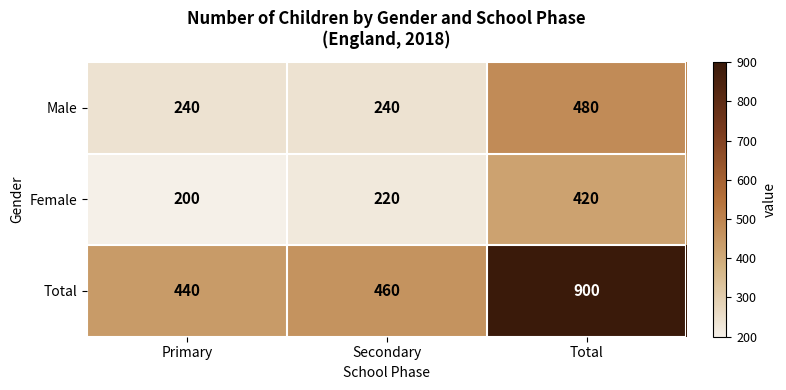

What value does the Total series have at Secondary, to the nearest 50?

450